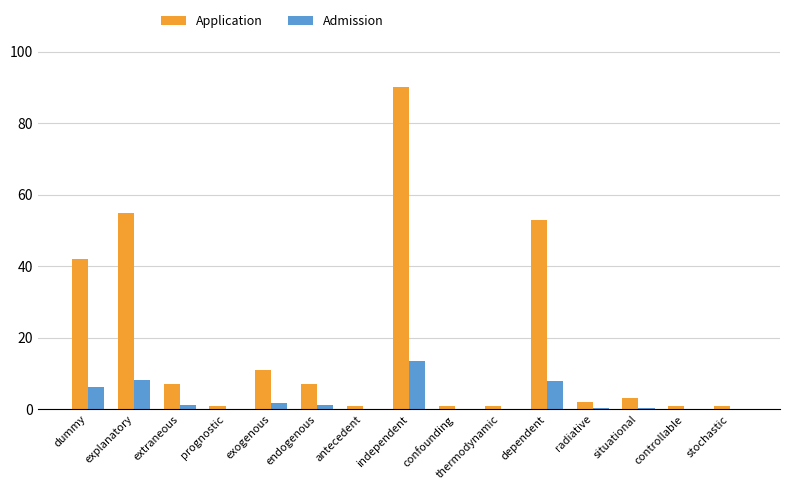

Does the chart contain stacked bars?

No